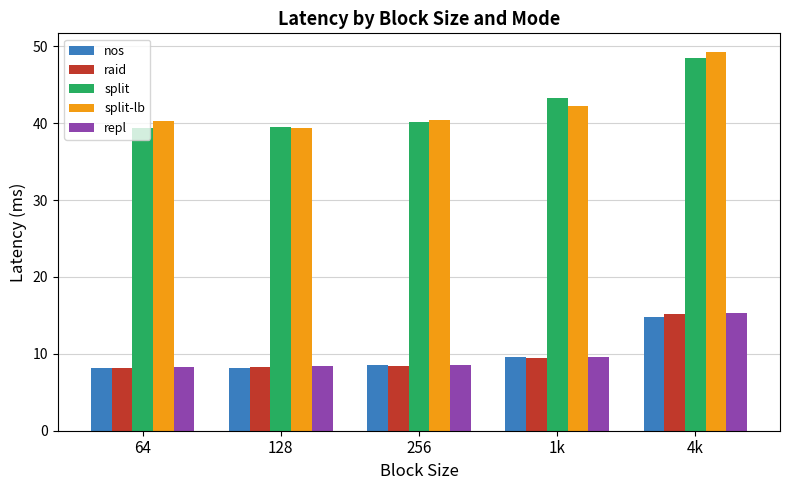

At how many categories does at least one series exceed 30?

5